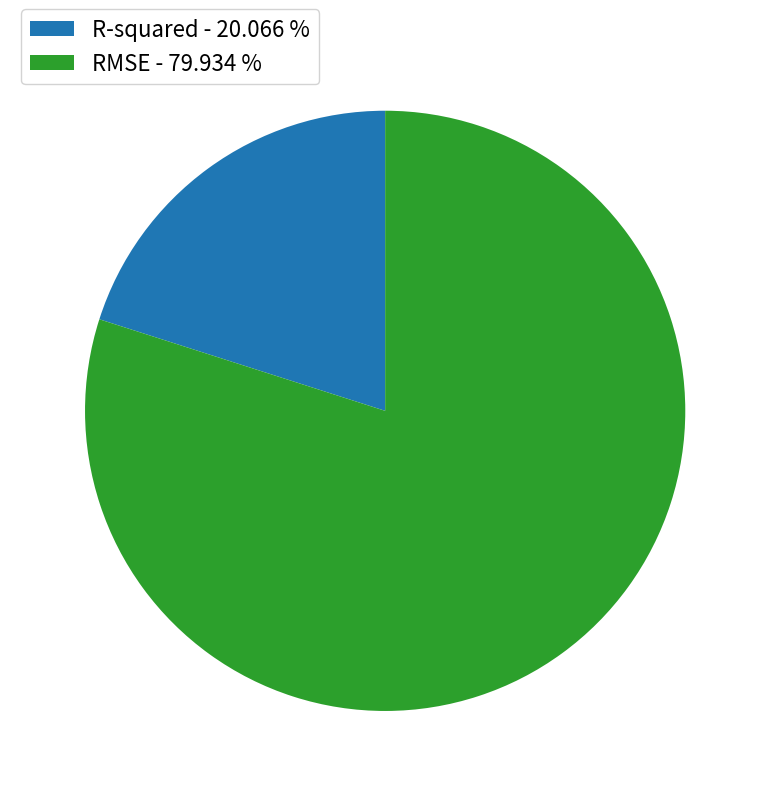

The R-squared slice represents 6% of the pie. True or false?

False